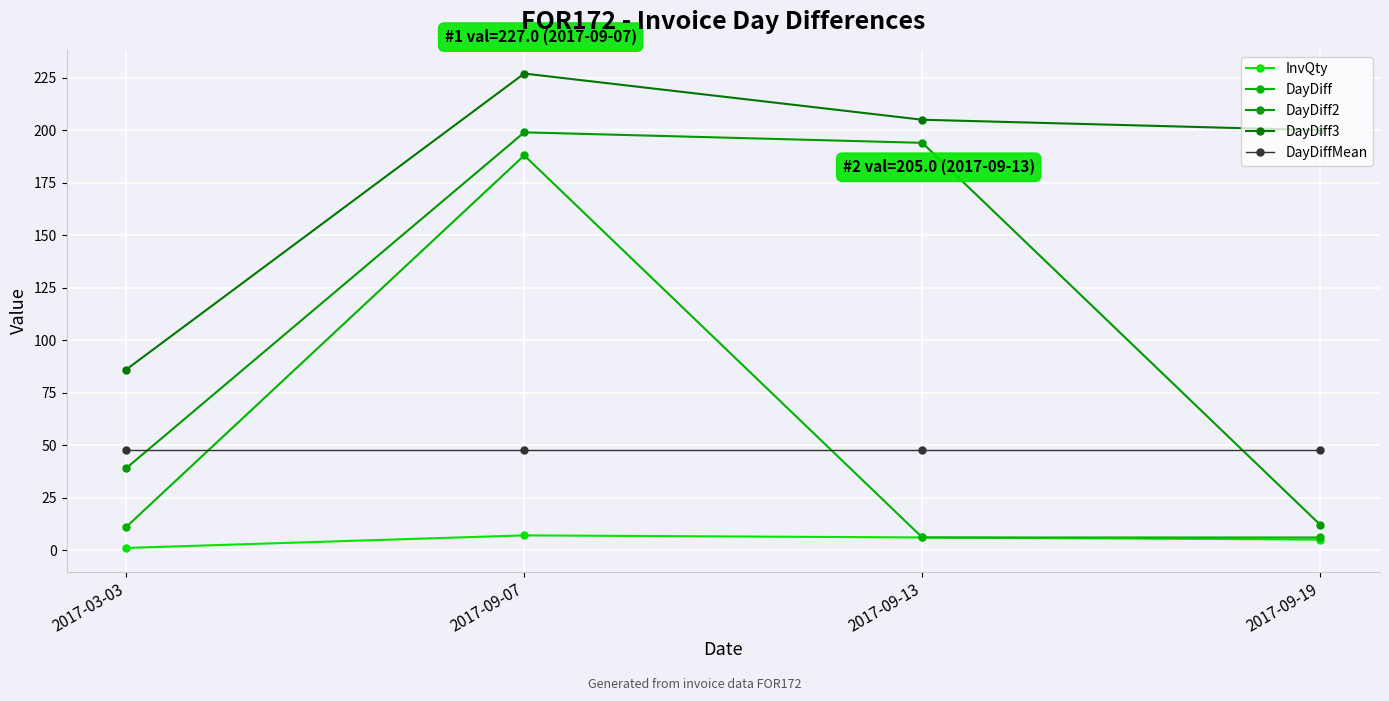

Reading left to right, list all the values displayed in this chart.

InvQty: 2017-03-03=1.0	2017-09-07=7.0	2017-09-13=6.0	2017-09-19=5.0
DayDiff: 2017-03-03=11.0	2017-09-07=188.0	2017-09-13=6.0	2017-09-19=6.0
DayDiff2: 2017-03-03=39.0	2017-09-07=199.0	2017-09-13=194.0	2017-09-19=12.0
DayDiff3: 2017-03-03=86.0	2017-09-07=227.0	2017-09-13=205.0	2017-09-19=200.0
DayDiffMean: 2017-03-03=47.7	2017-09-07=47.7	2017-09-13=47.7	2017-09-19=47.7